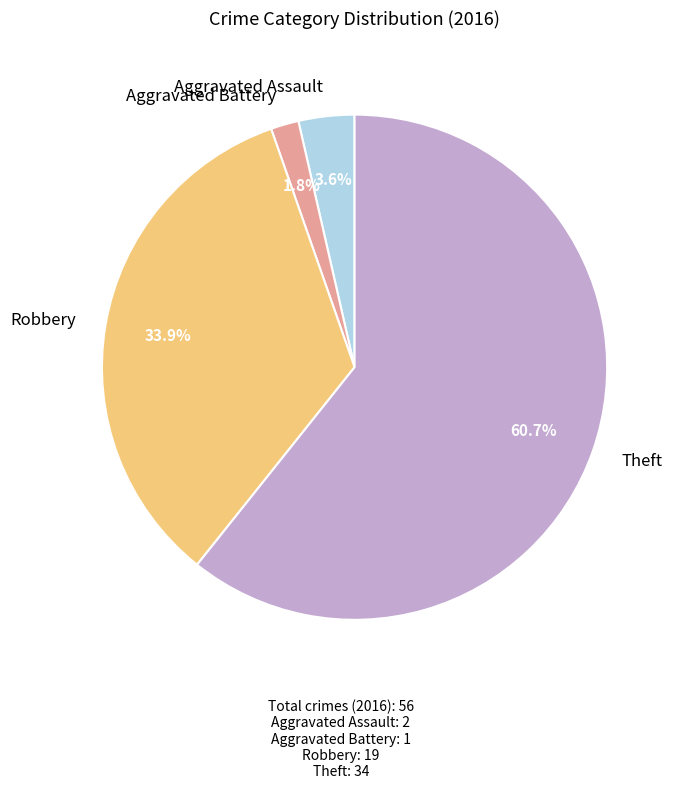

Rank the categories by value from highest to lowest.

Theft, Robbery, Aggravated Assault, Aggravated Battery